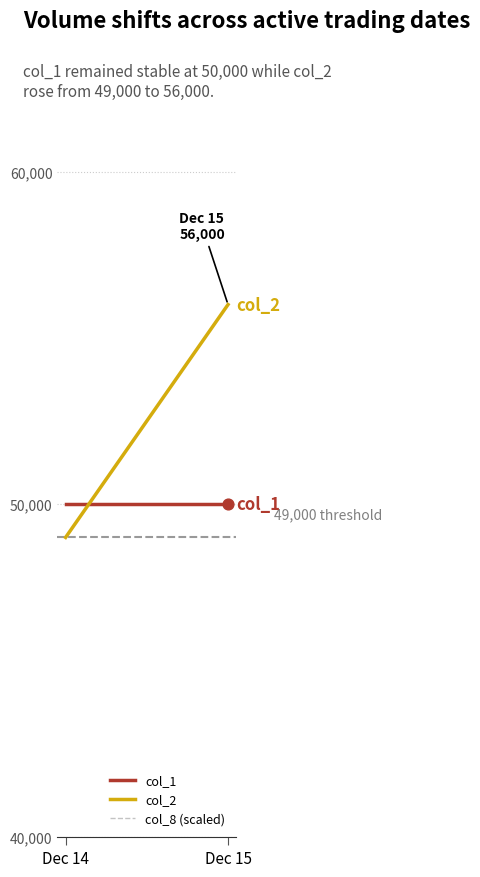

At how many categories does at least one series exceed 50415?

1